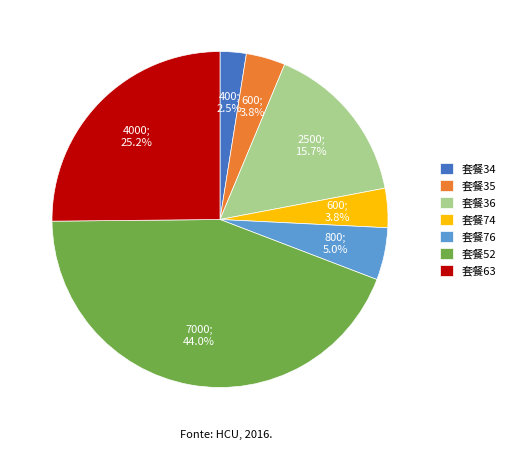

Which category has the biggest portion of the pie?

套餐52